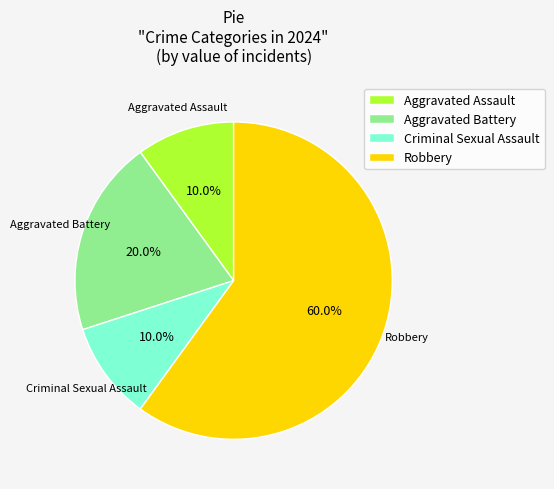

To the nearest percent, what is the difference between the Robbery and Aggravated Assault slice percentages?

50%